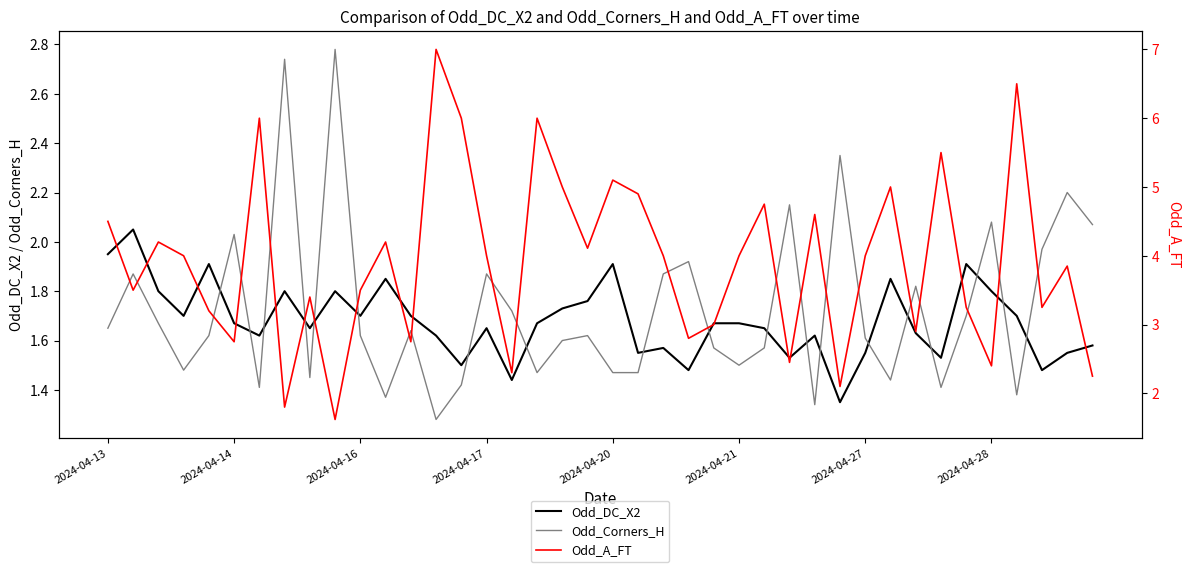

Is it true that Odd_Corners_H equals 0.3 at 36?

False